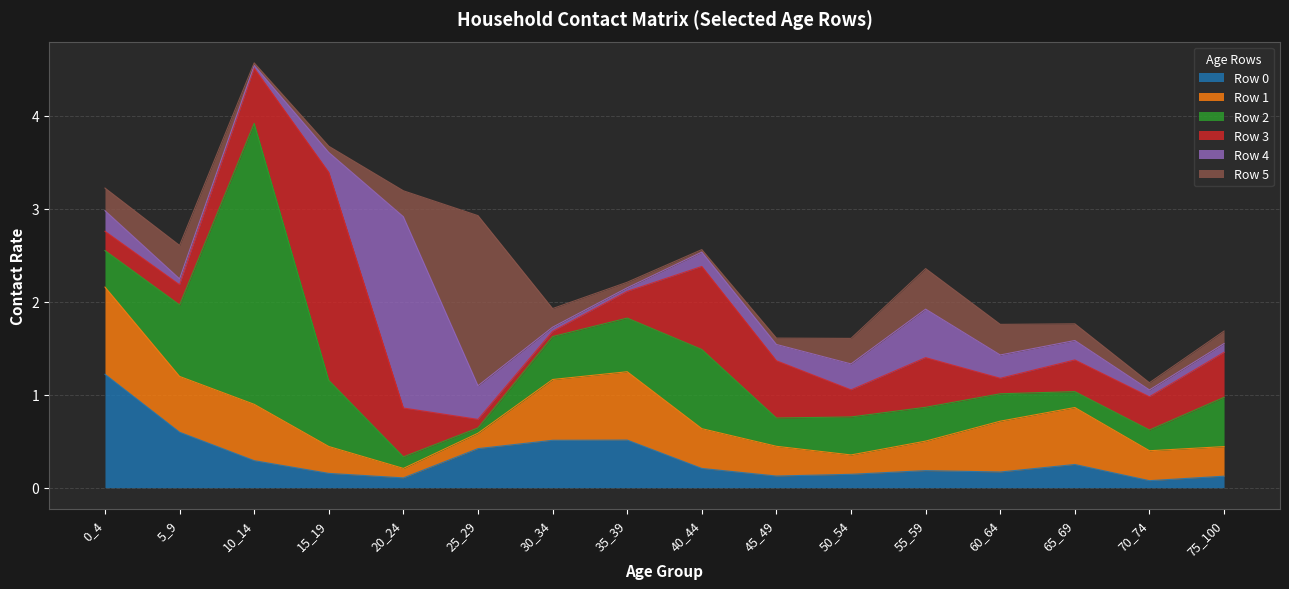

Which has a higher value, 45_49 or 60_64?

60_64